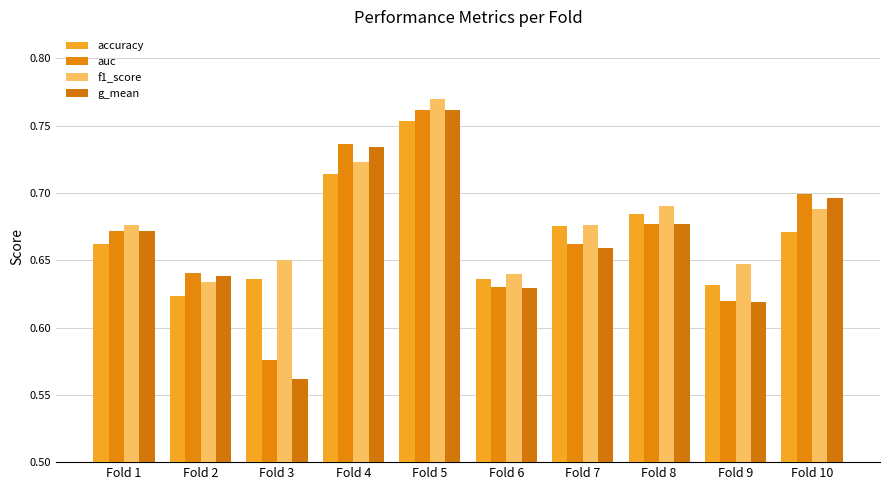

Rank the series at Fold 7 from highest to lowest value.

f1_score, accuracy, auc, g_mean